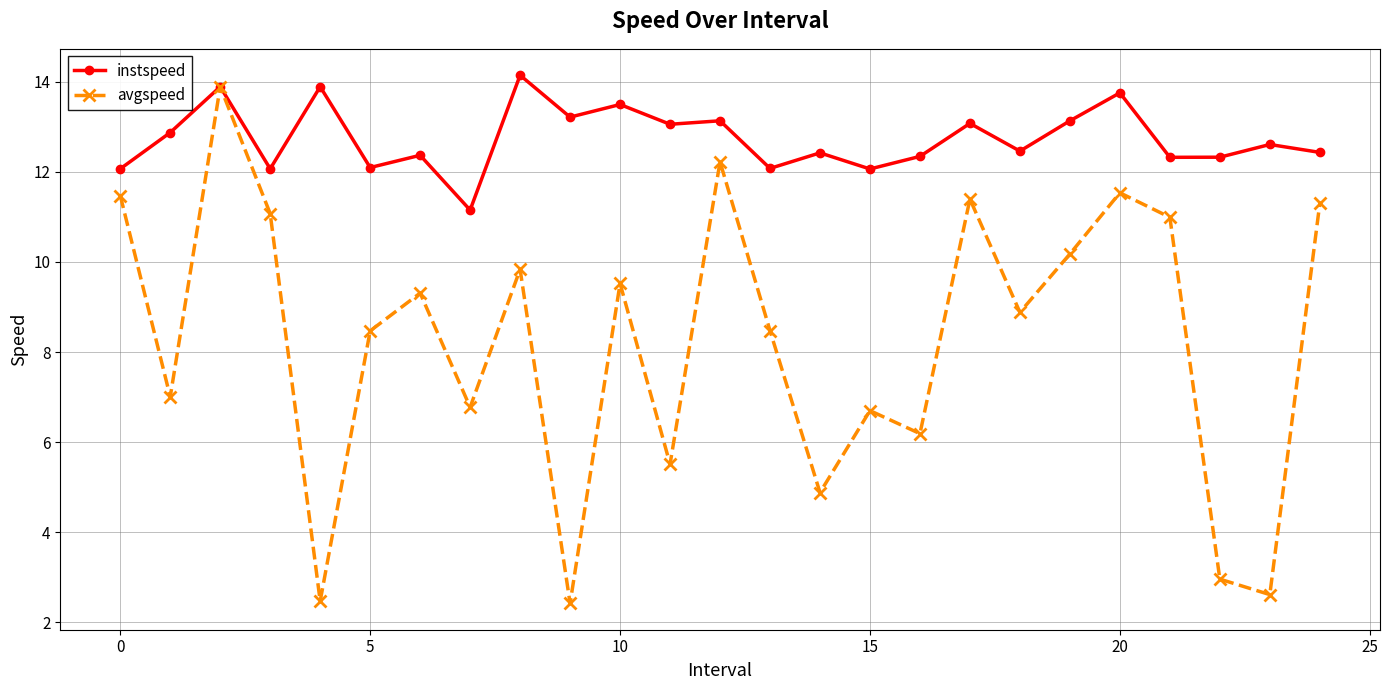

Which series has the largest range (max minus min)?

avgspeed